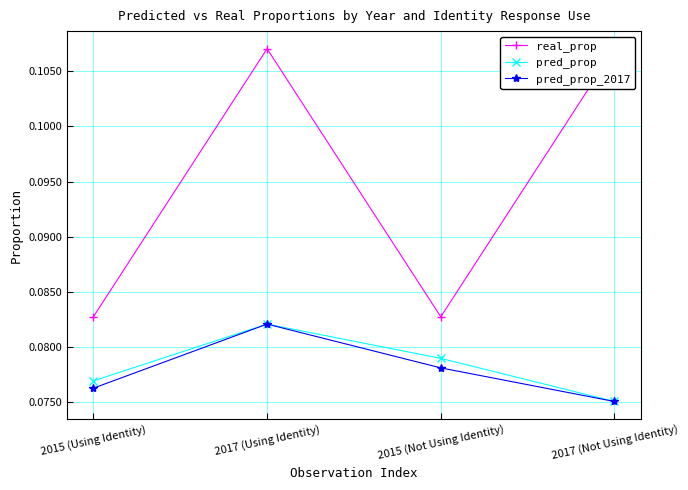

At 2015 (Using Identity), list the series in order from largest to smallest.

real_prop, pred_prop, pred_prop_2017